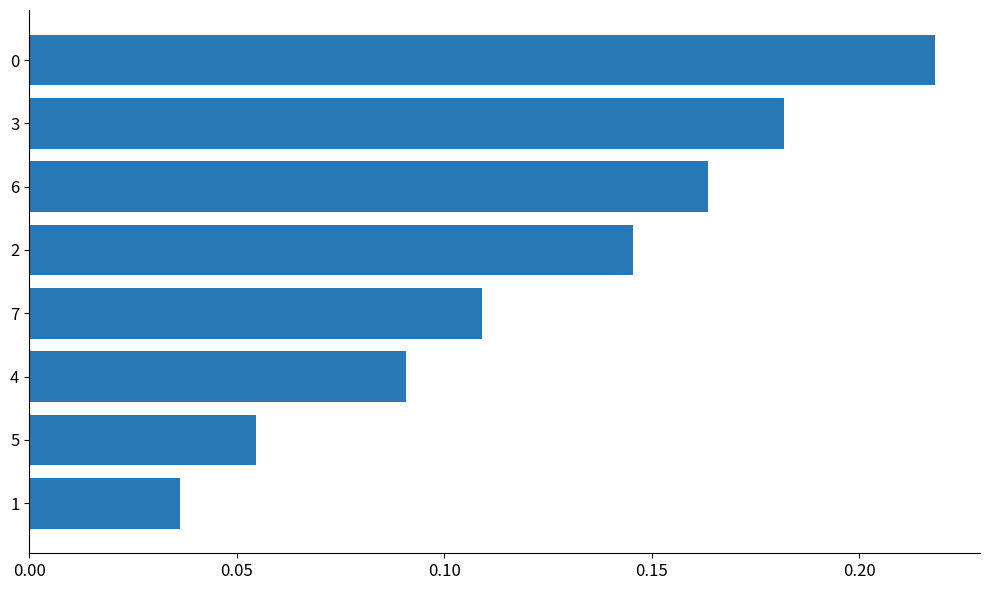

What is the change in value from 1 to 4?

+0.1